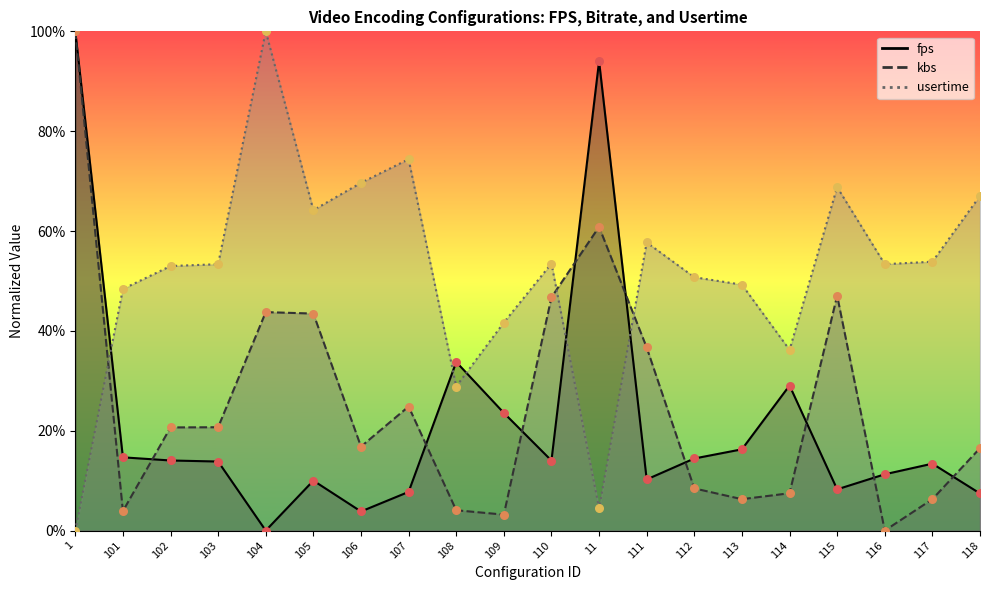

At how many categories does at least one series exceed 39?

18